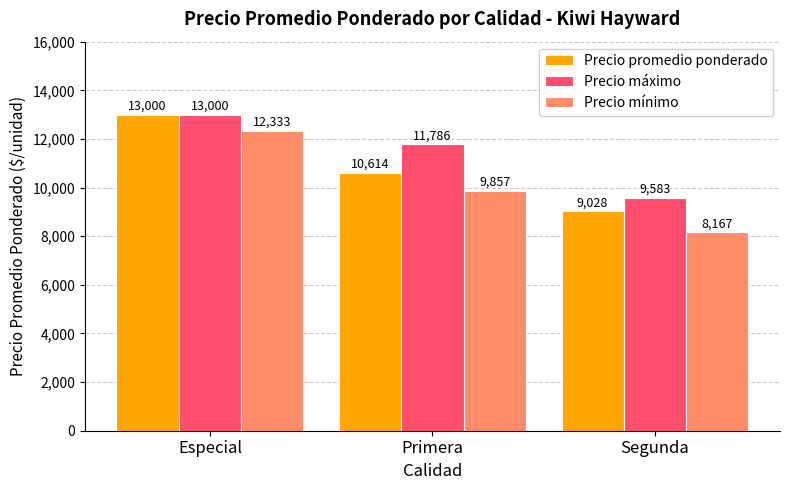

Rank the categories by Precio máximo value from lowest to highest.

Segunda, Primera, Especial